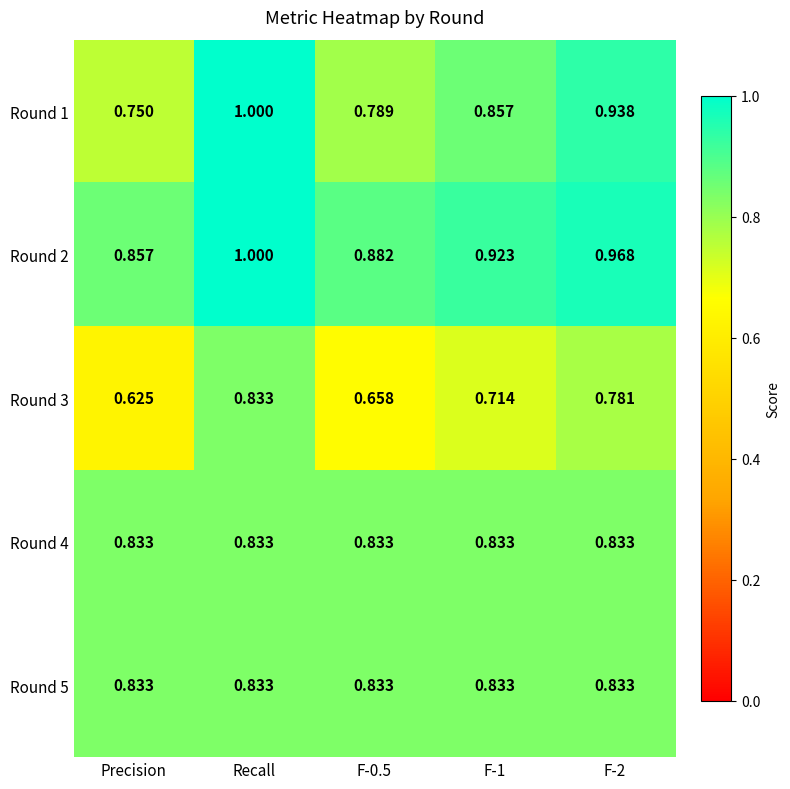

At which category is the sum across all series the highest?

Recall